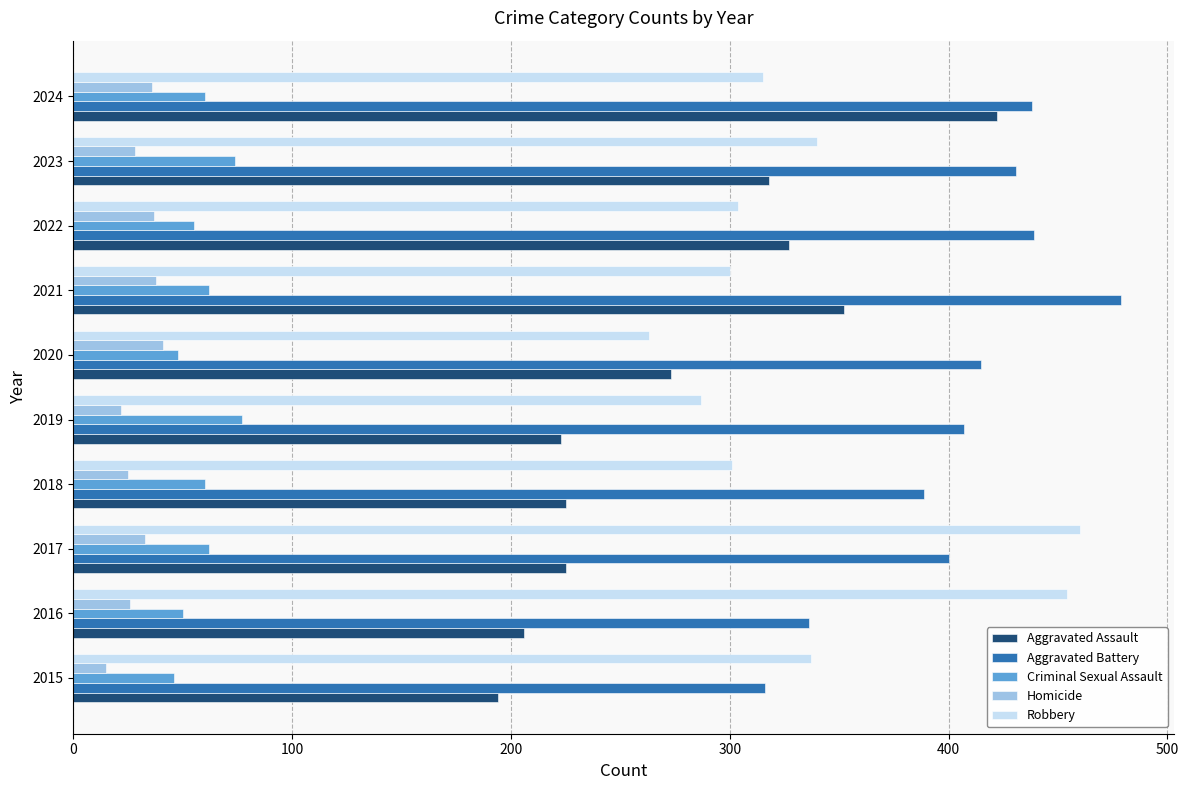

What are all the series names shown in the legend?

Aggravated Assault, Aggravated Battery, Criminal Sexual Assault, Homicide, Robbery